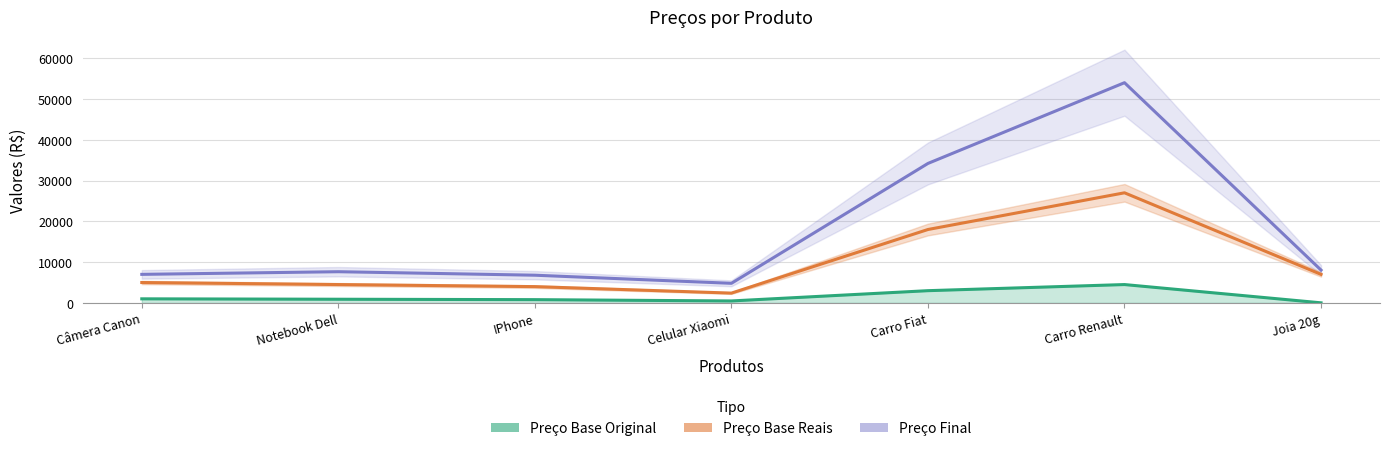

True or false: Preço Final and Preço Base Reais cross at least once.

False